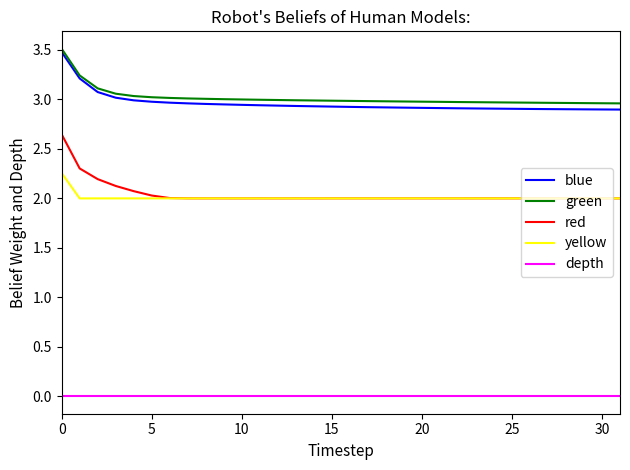

True or false: green and depth cross at least once.

False